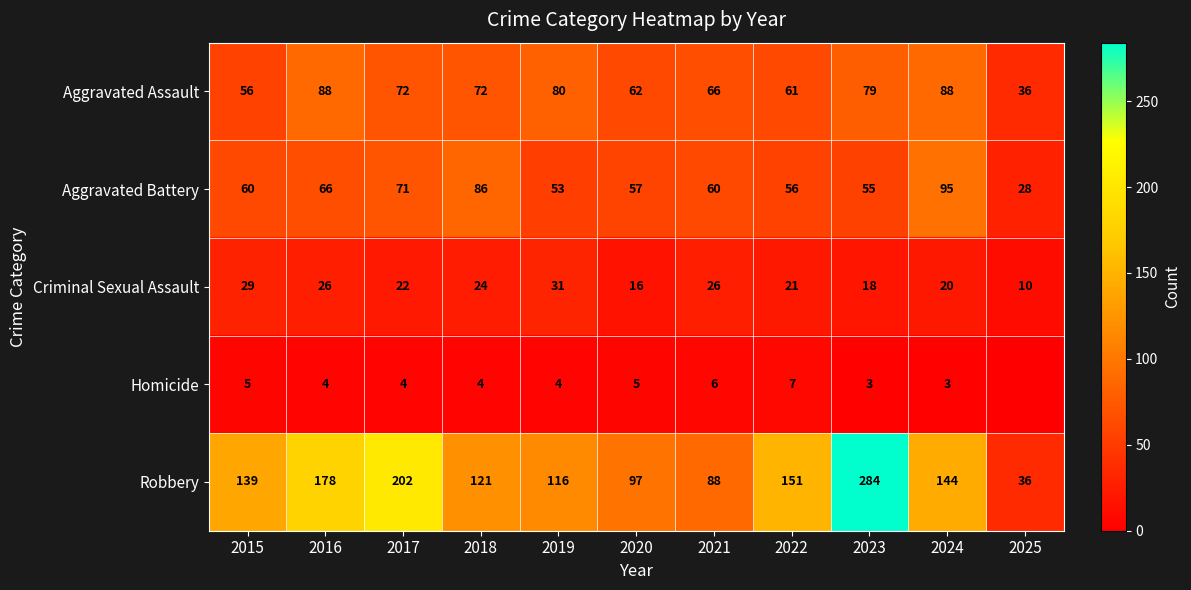

At 2016, list the series in order from largest to smallest.

Robbery, Aggravated Assault, Aggravated Battery, Criminal Sexual Assault, Homicide